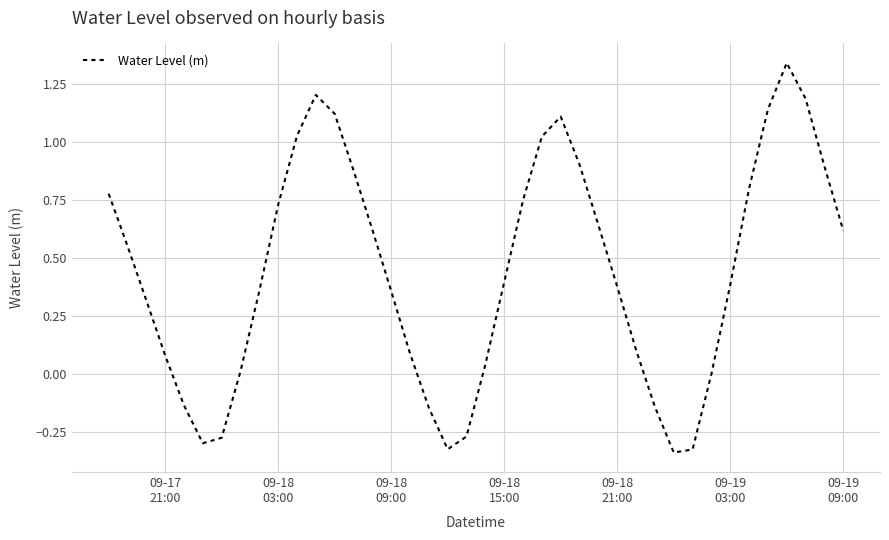

What is the difference between the maximum and minimum values?

1.7